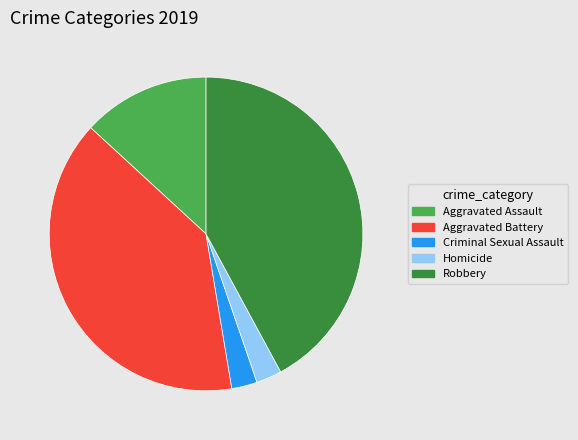

Is there a majority slice in this chart?

No